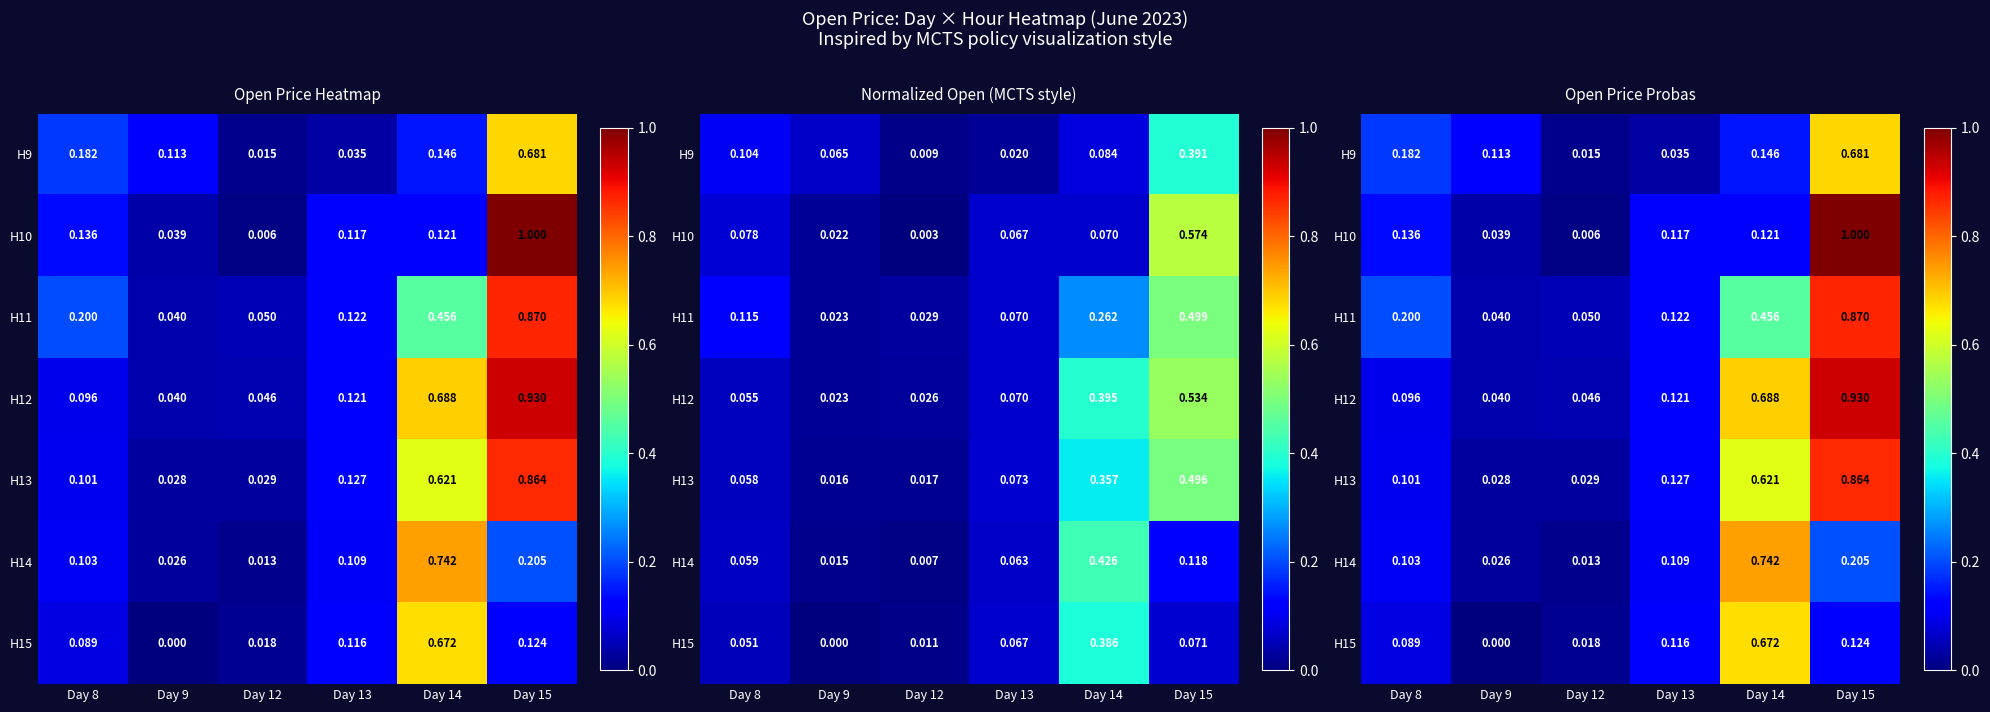

What is the sum of all H11 values?

1.7